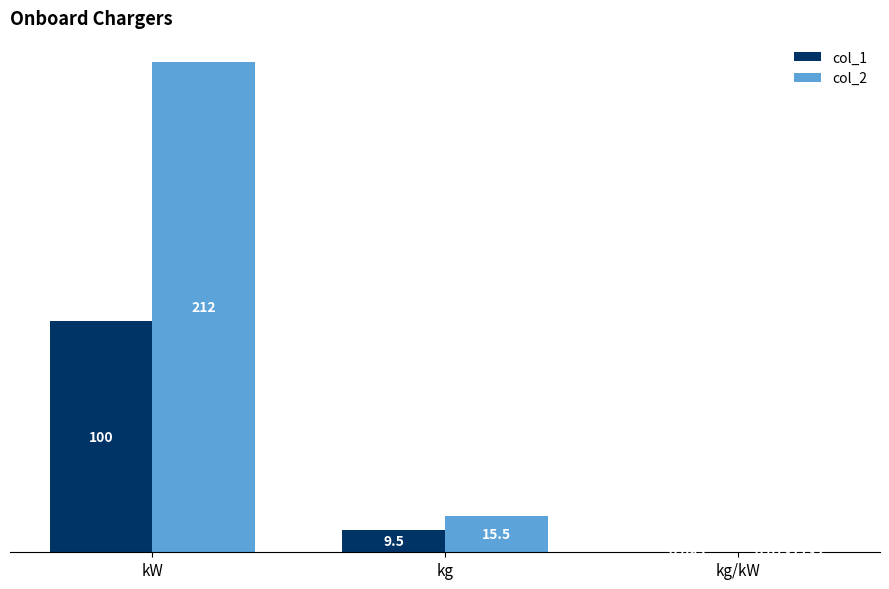

What is the spread (max minus min) of values at kW?

112.0